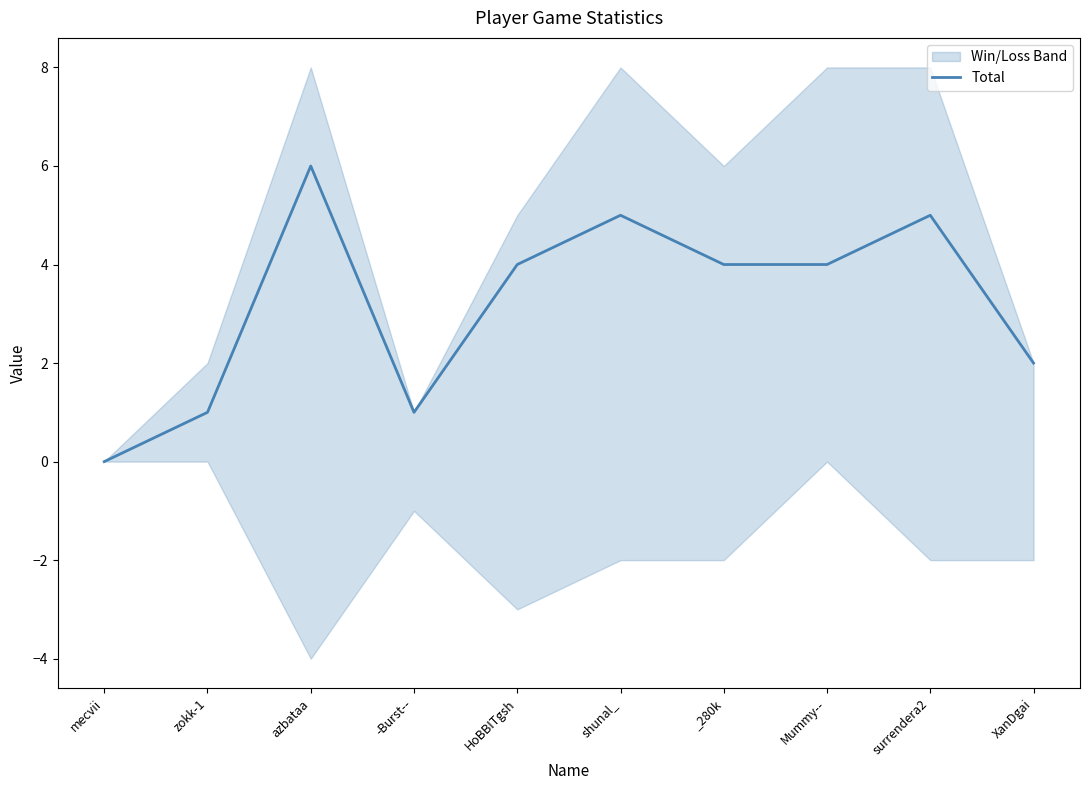

What is the value of the 2nd point from the left?

1